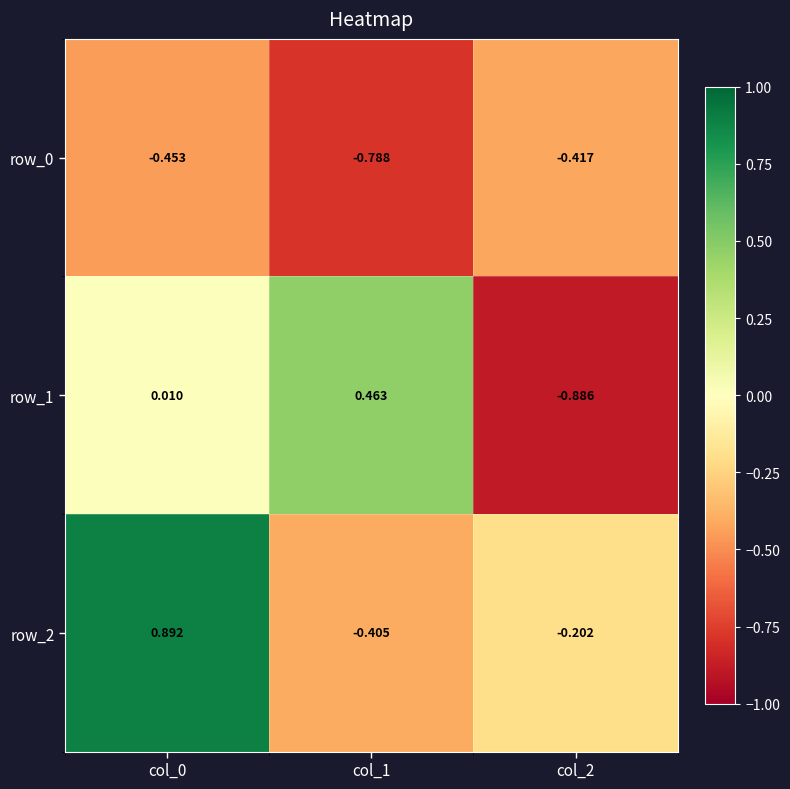

What is the total value across all series at col_2?

-1.5